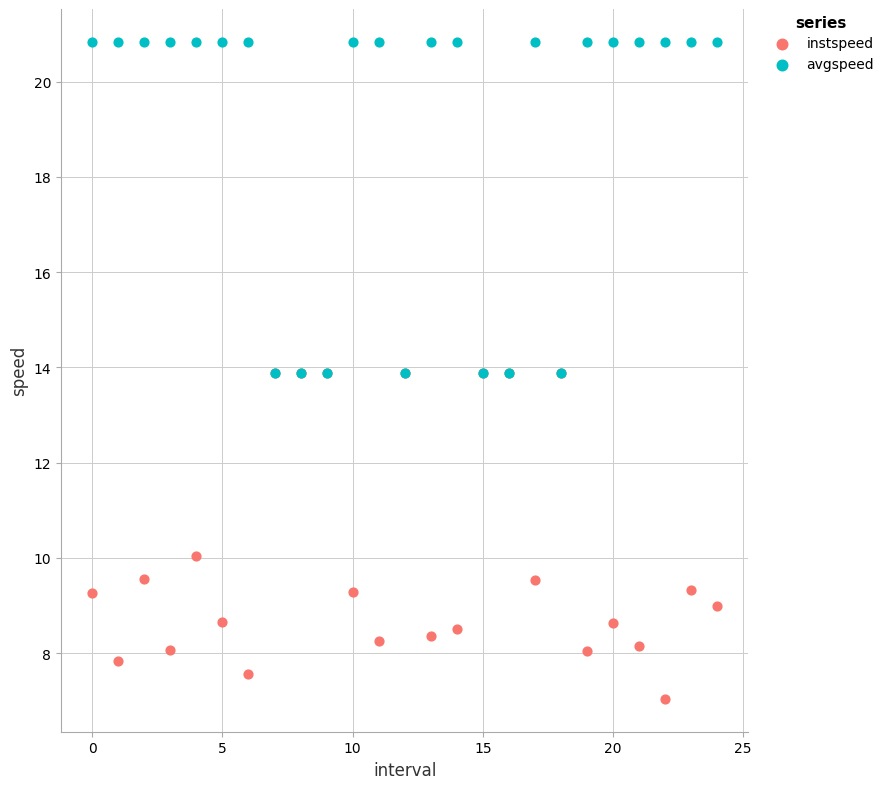

Which series reaches the maximum Y coordinate?

avgspeed